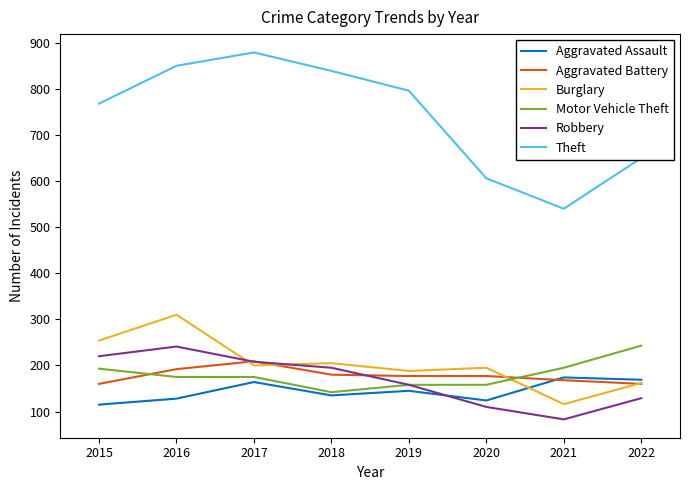

Does the chart display data point markers on the line(s)?

No